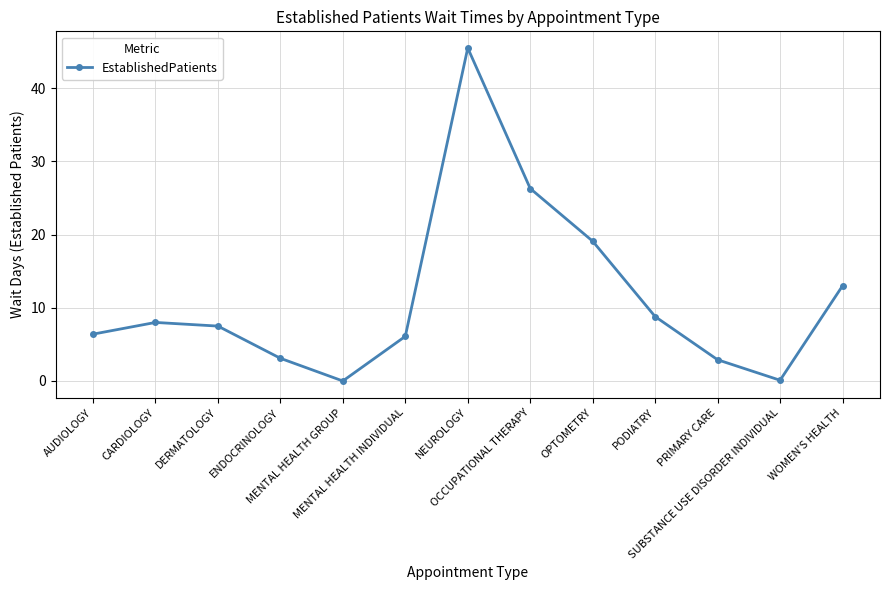

At which label does the data first exceed 7?

CARDIOLOGY